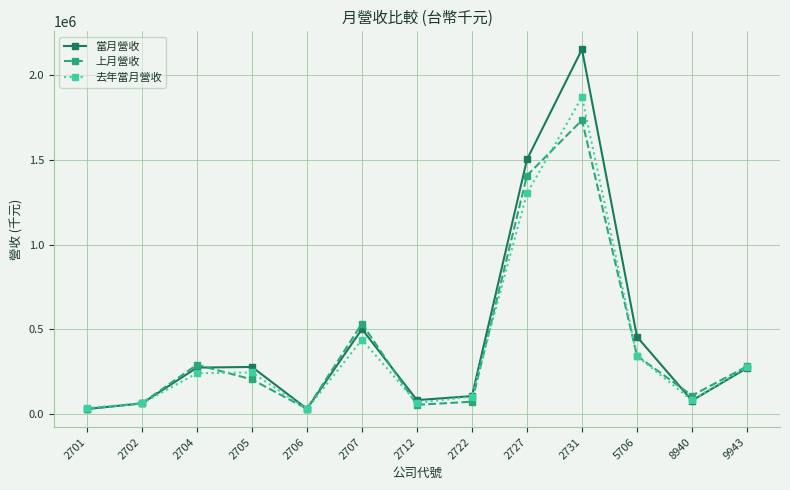

Which series has the widest spread of values?

當月營收